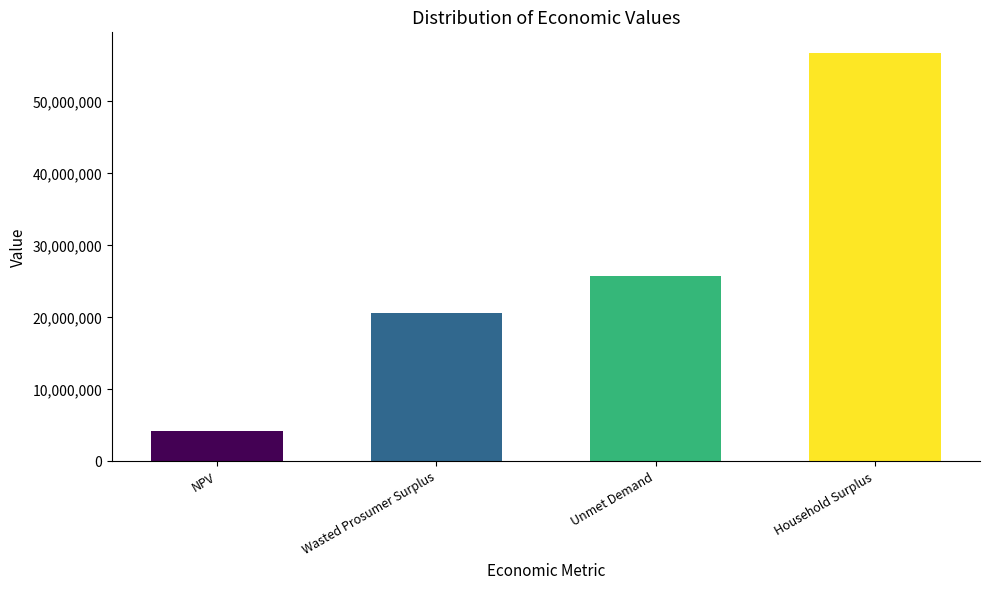

What is the change in value from NPV to Unmet Demand?

+21496057.1